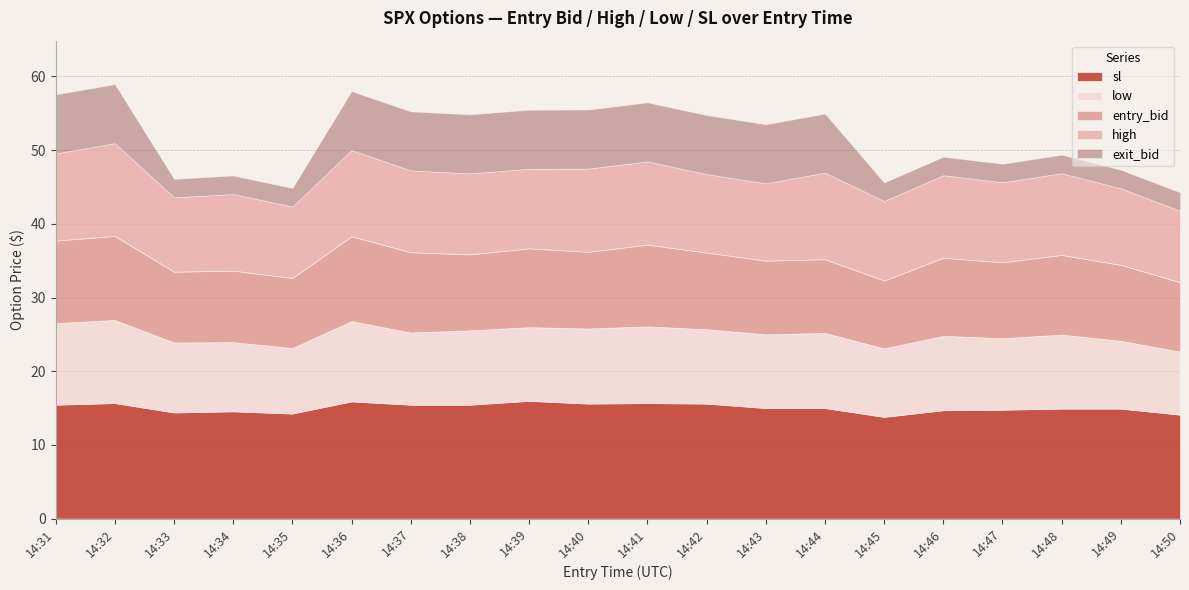

What is the sum of all low values?

198.8